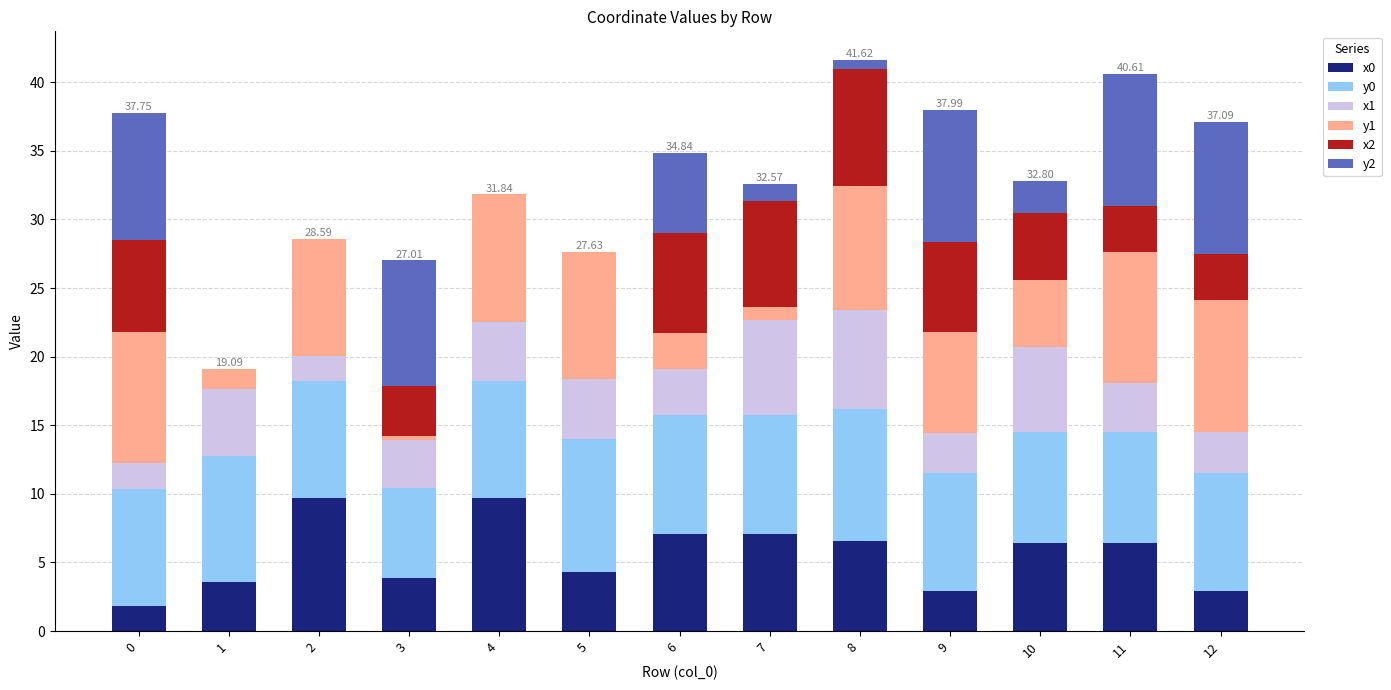

What is the total value across all series at 9?

38.0